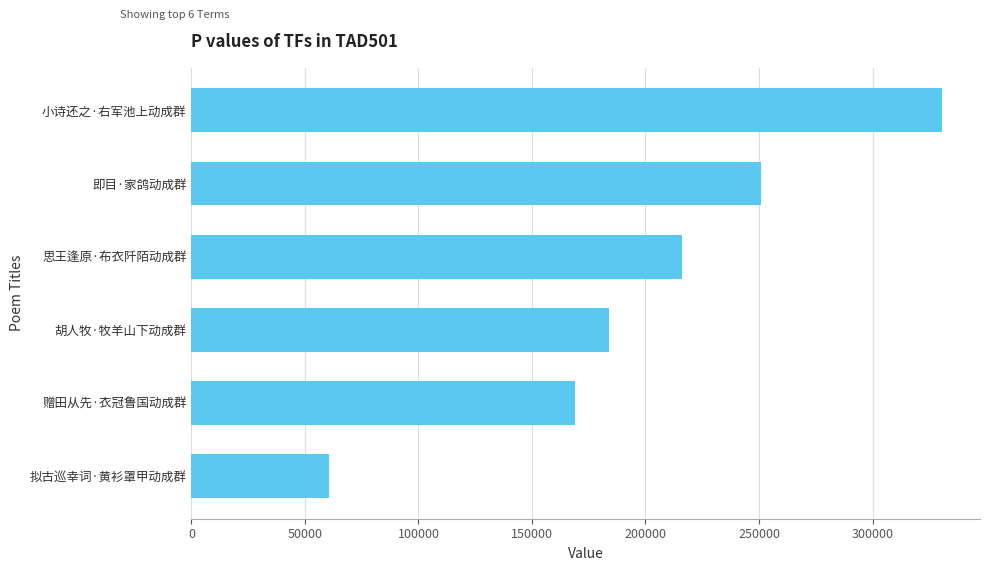

True or false: the data shows 330806 at 小诗还之·右军池上动成群.

True